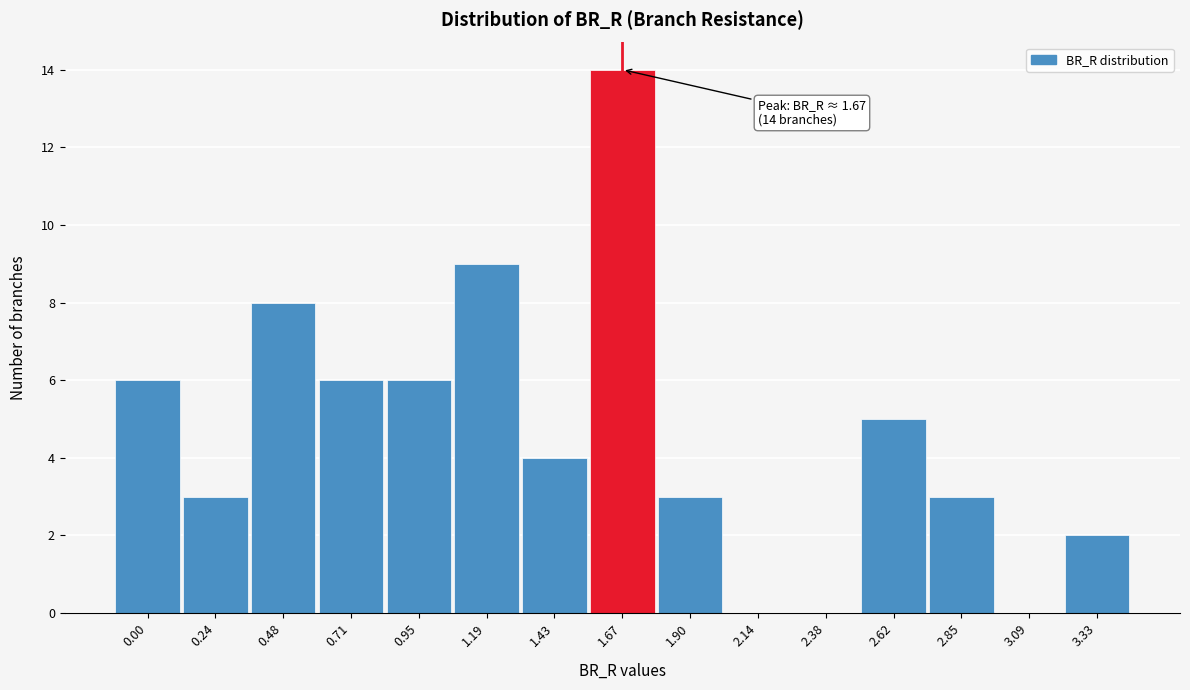

Reading right to left, transcribe all the data shown in this chart.

3.33=2	3.09=0	2.85=3	2.62=5	2.38=0	2.14=0	1.90=3	1.67=14	1.43=4	1.19=9	0.95=6	0.71=6	0.48=8	0.24=3	0.00=6